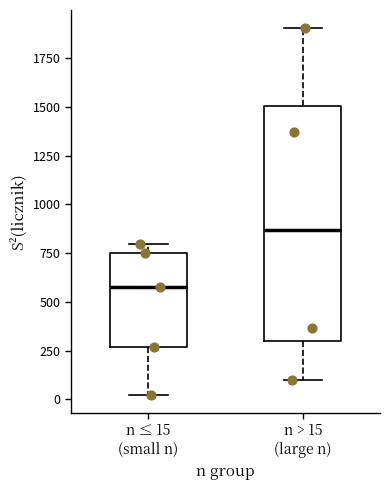

Which box's median line is the highest?

n > 15 (large n)